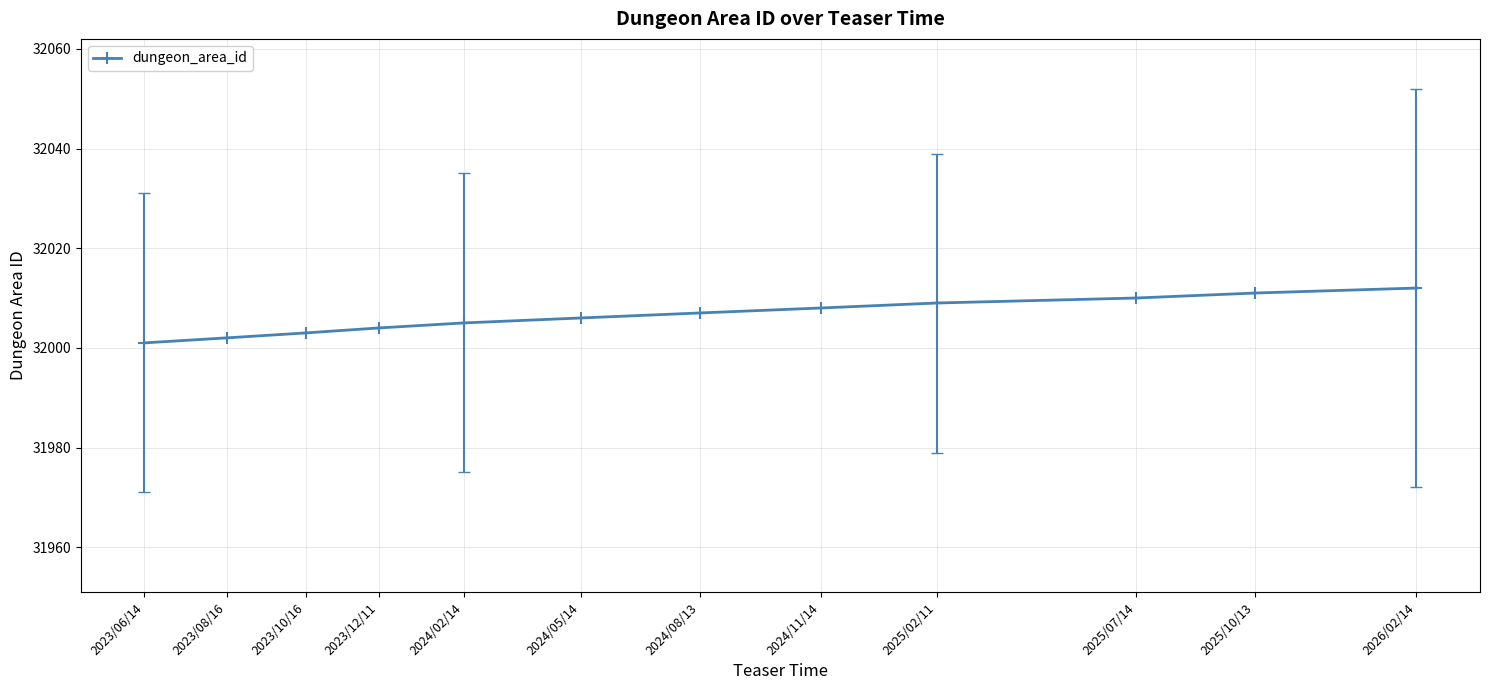

Rank the categories by value from lowest to highest.

2023/06/14, 2023/08/16, 2023/10/16, 2023/12/11, 2024/02/14, 2024/05/14, 2024/08/13, 2024/11/14, 2025/02/11, 2025/07/14, 2025/10/13, 2026/02/14